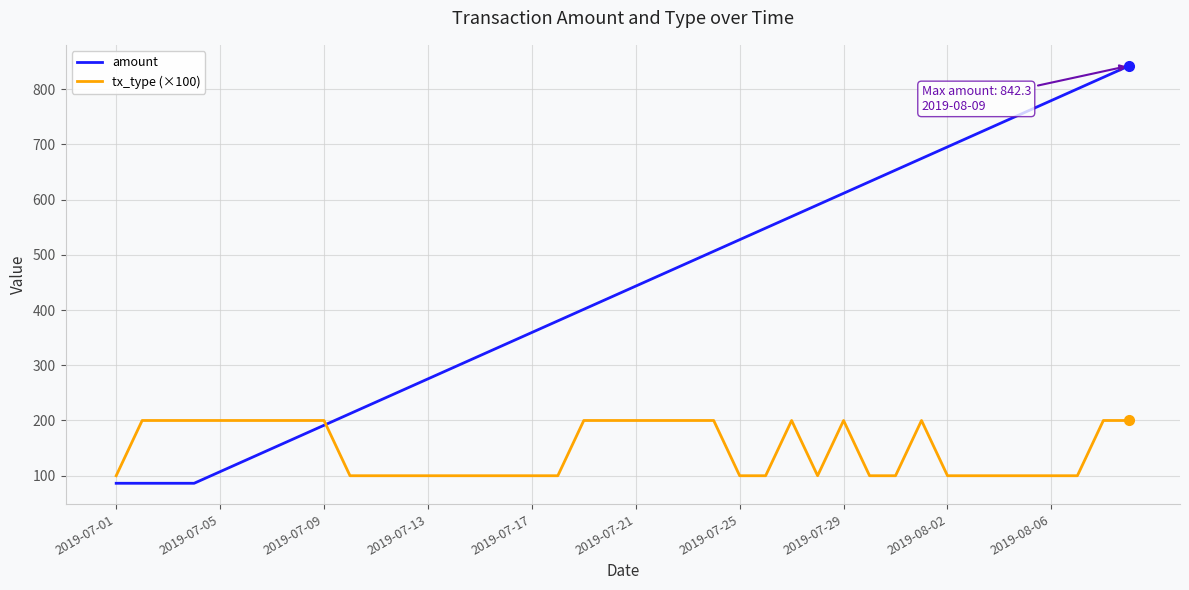

Which series has the largest total across all categories?

amount